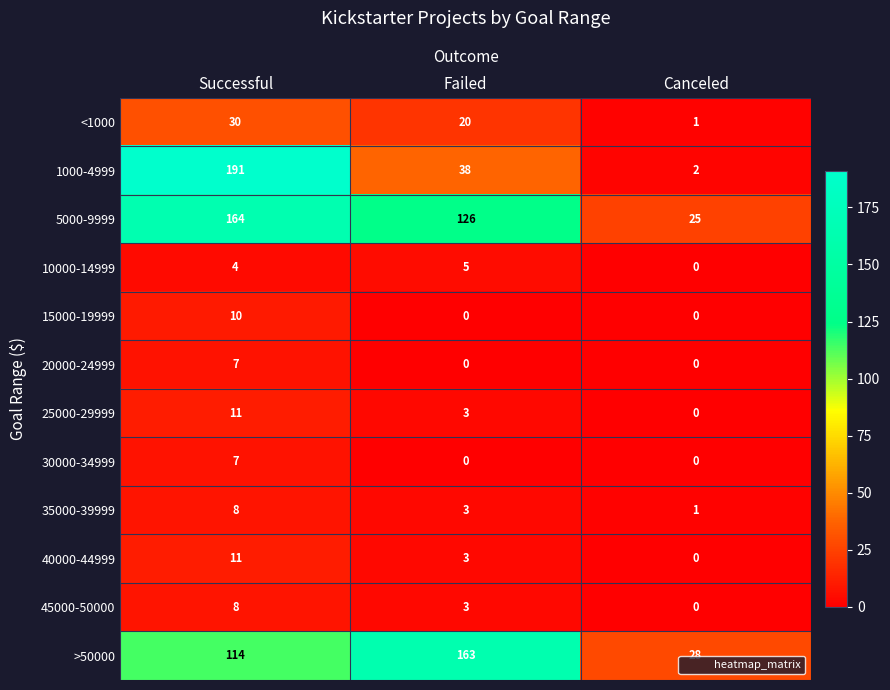

What is the total value across all series at Canceled?

57